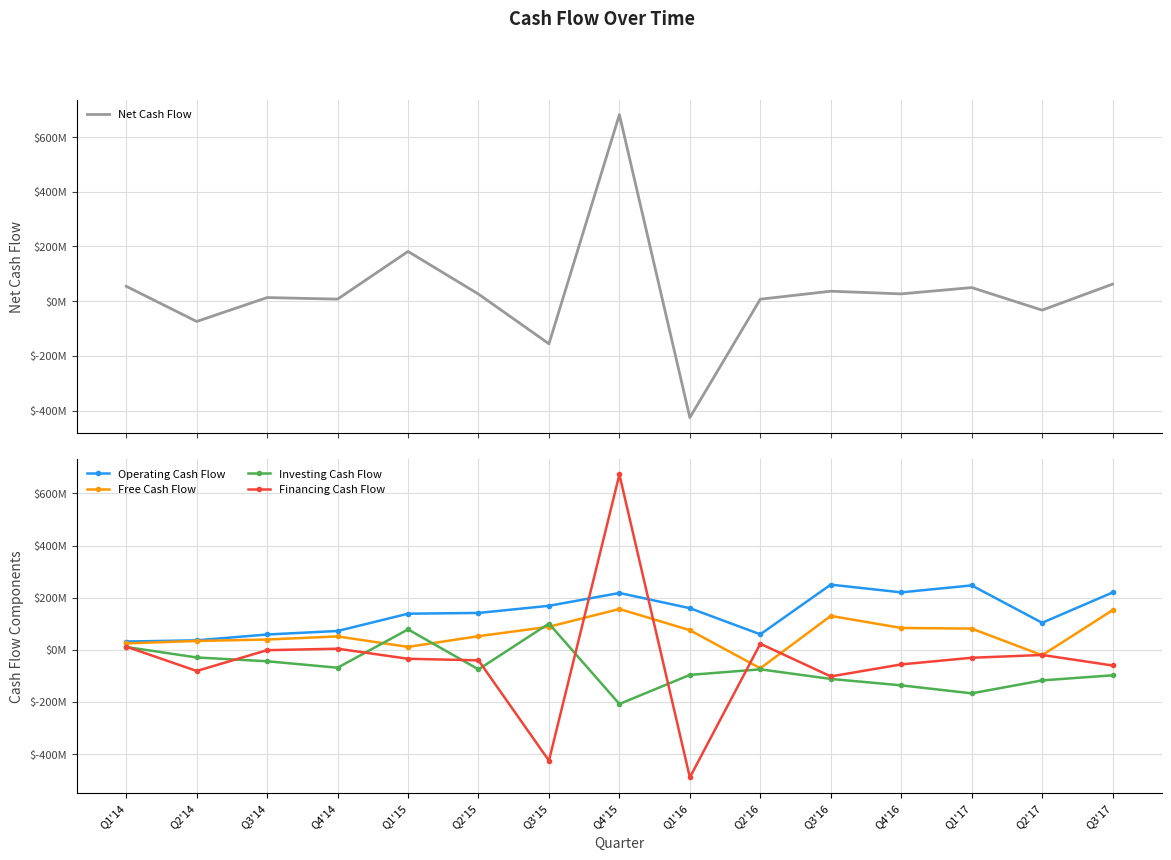

How many values in the Operating Cash Flow series exceed 141432000?

7